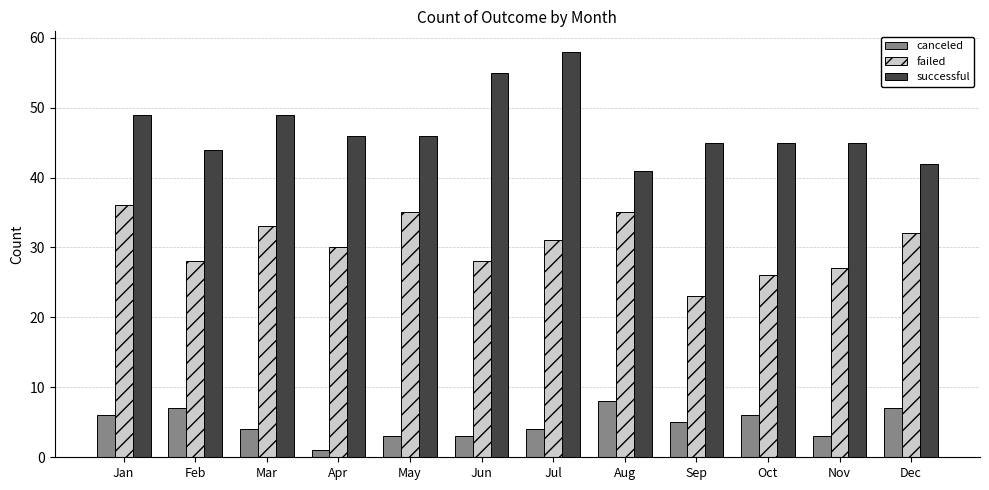

The failed series shows 44 at Jun. True or false?

False